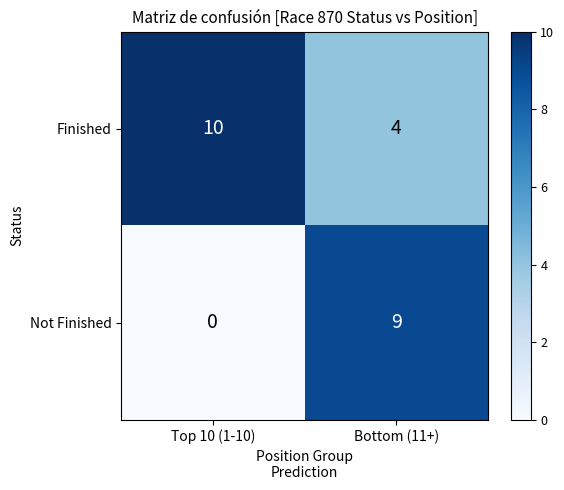

What value does the Finished series have at Top 10 (1-10)?

10